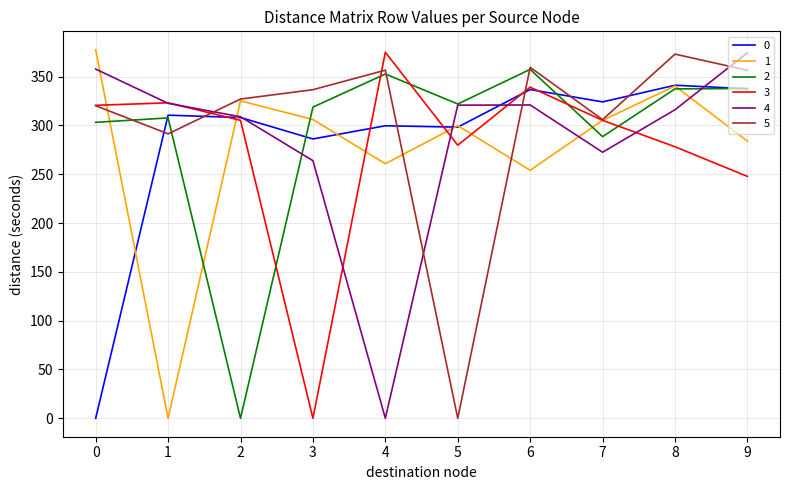

True or false: 5 and 0 intersect in this chart.

True